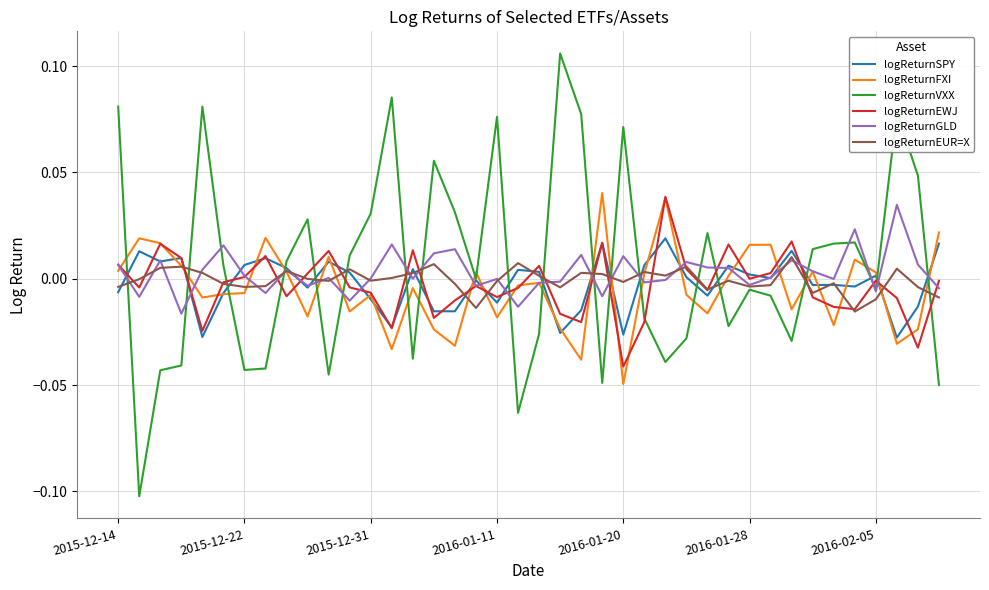

Which series has the largest range (max minus min)?

logReturnVXX